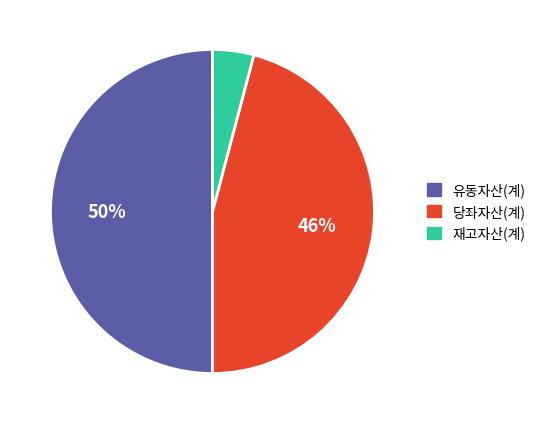

To the nearest percent, what is the average slice percentage?

33%